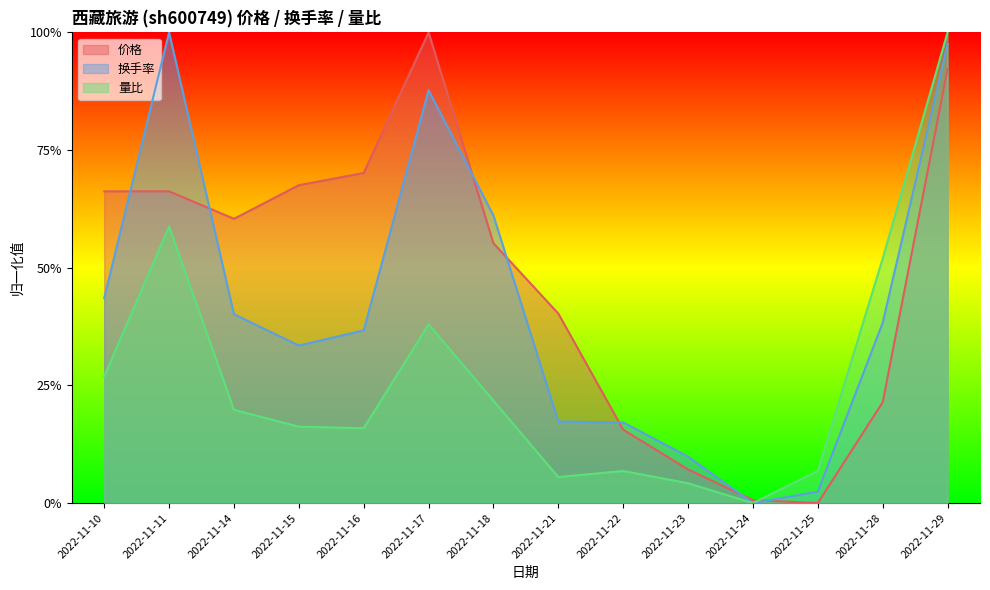

What is the sum of the 量比 values at 2022-11-24 and 2022-11-16?

0.2